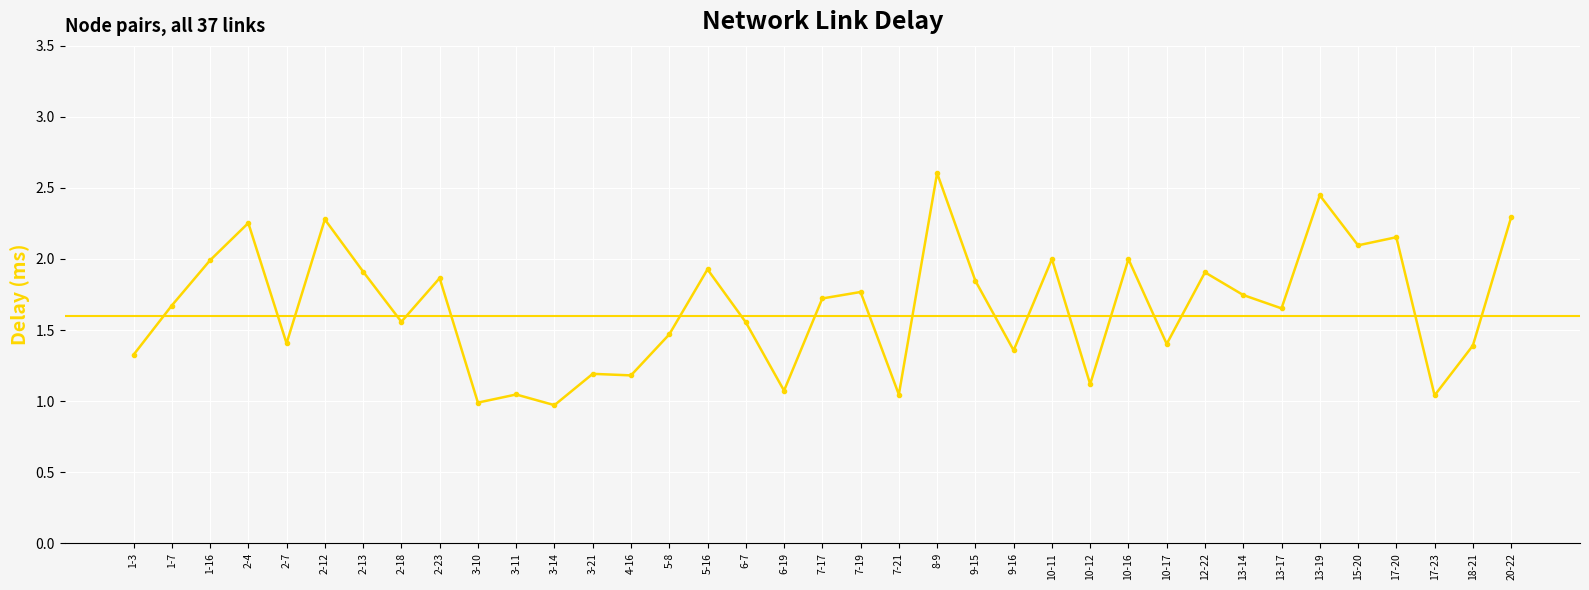

Is this an area chart (filled region under the line)?

No